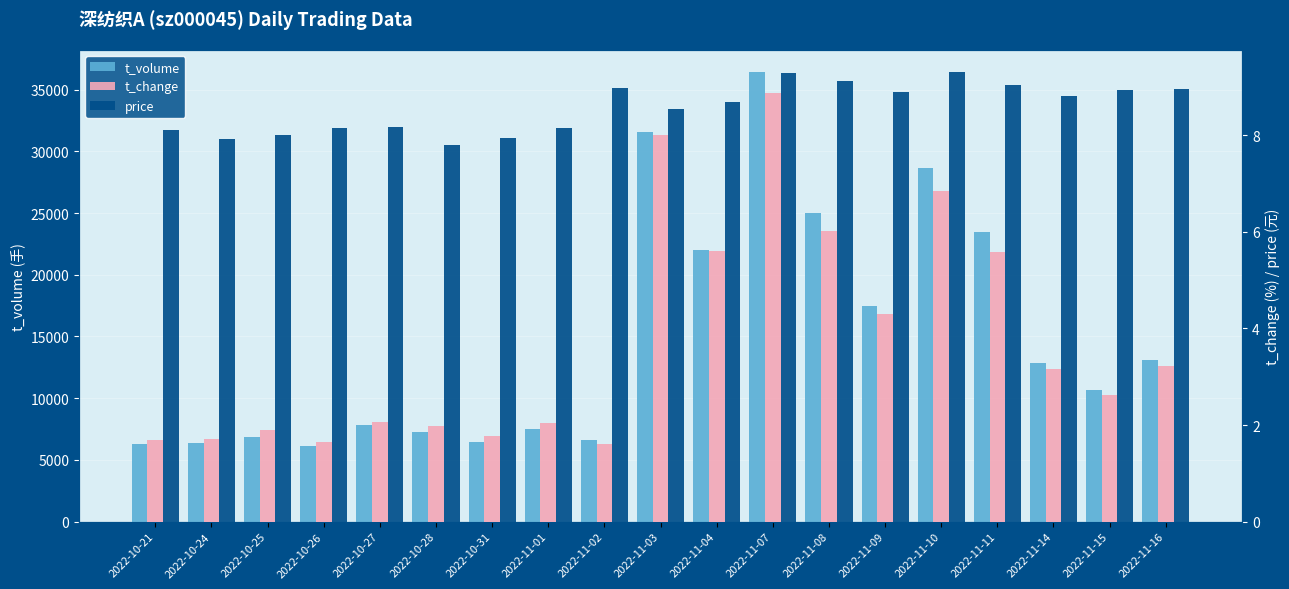

What is the value of the t_volume bar at the 14th from the left?

17491.0